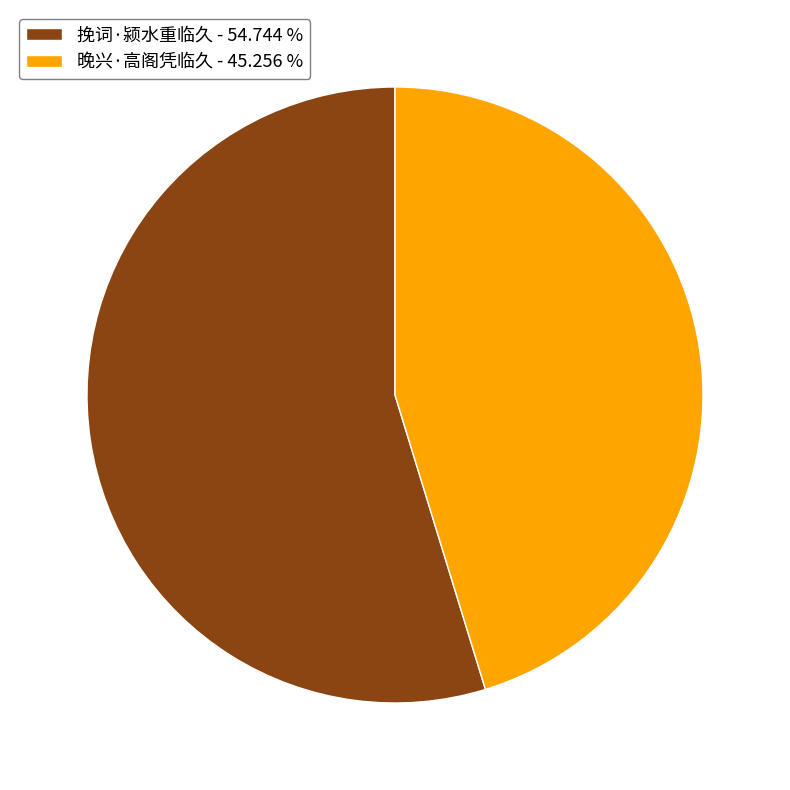

Which category accounts for the majority?

挽词·颍水重临久